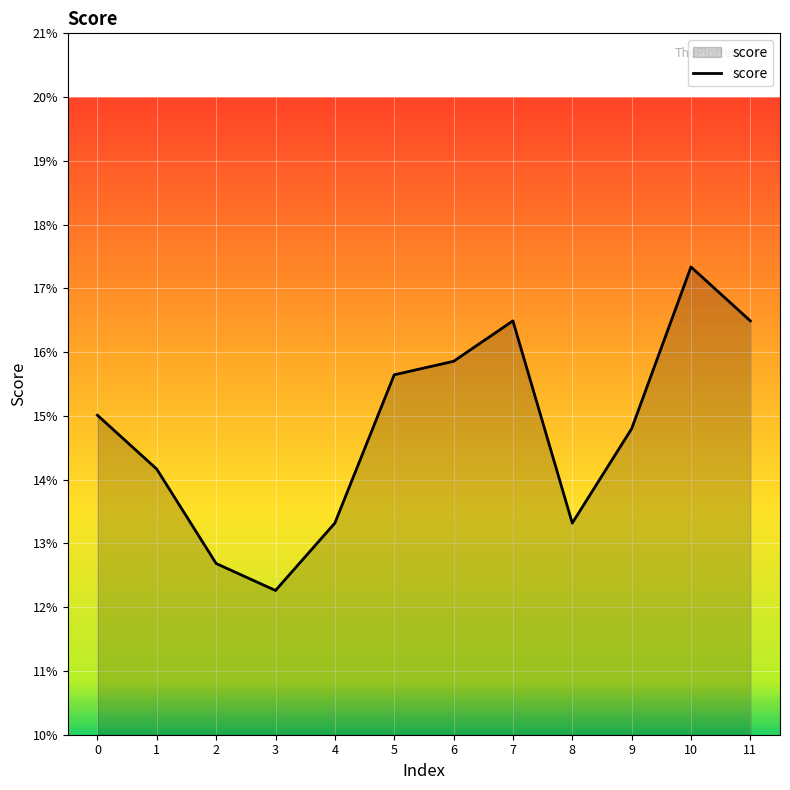

Reading left to right, extract all data points from this chart.

0.2	0.1	0.1	0.1	0.1	0.2	0.2	0.2	0.1	0.1	0.2	0.2